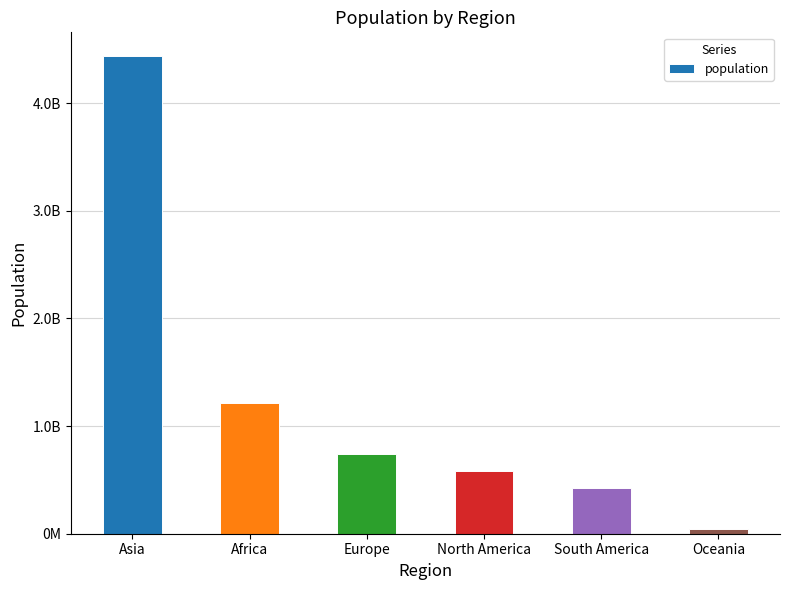

Read the value at Oceania, to the nearest 50.

39901000